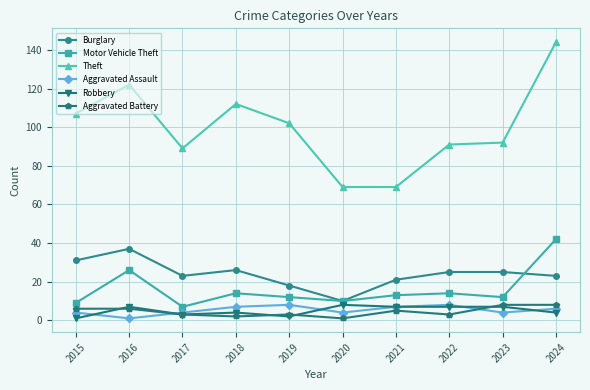

Reading left to right, what are all the values shown in this chart?

Burglary: 2015=31	2016=37	2017=23	2018=26	2019=18	2020=10	2021=21	2022=25	2023=25	2024=23
Motor Vehicle Theft: 2015=9	2016=26	2017=7	2018=14	2019=12	2020=10	2021=13	2022=14	2023=12	2024=42
Theft: 2015=107	2016=122	2017=89	2018=112	2019=102	2020=69	2021=69	2022=91	2023=92	2024=144
Aggravated Assault: 2015=4	2016=1	2017=4	2018=7	2019=8	2020=4	2021=7	2022=8	2023=4	2024=6
Robbery: 2015=1	2016=7	2017=3	2018=4	2019=2	2020=8	2021=7	2022=7	2023=7	2024=4
Aggravated Battery: 2015=6	2016=6	2017=3	2018=2	2019=3	2020=1	2021=5	2022=3	2023=8	2024=8